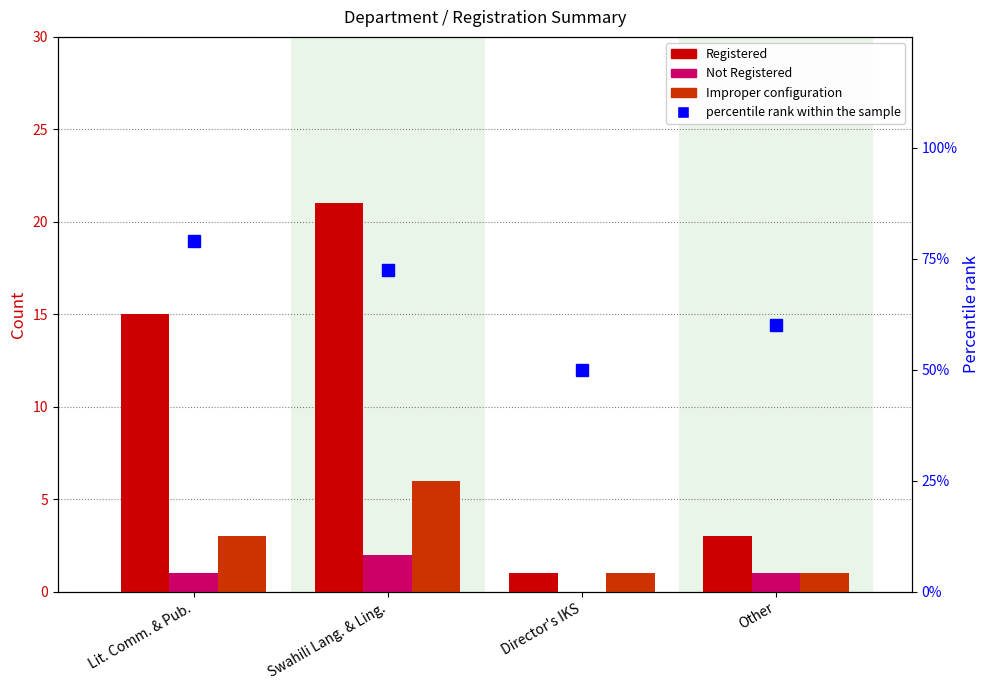

How many values in the Improper configuration series are below 3?

2